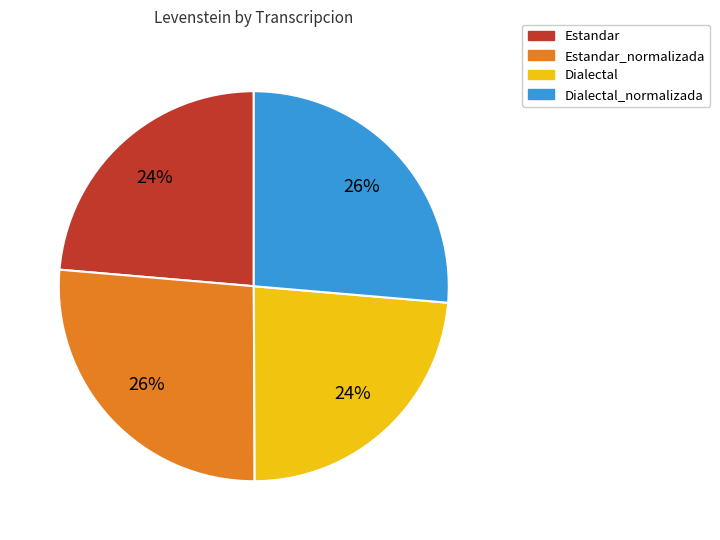

Is there a majority slice in this chart?

No